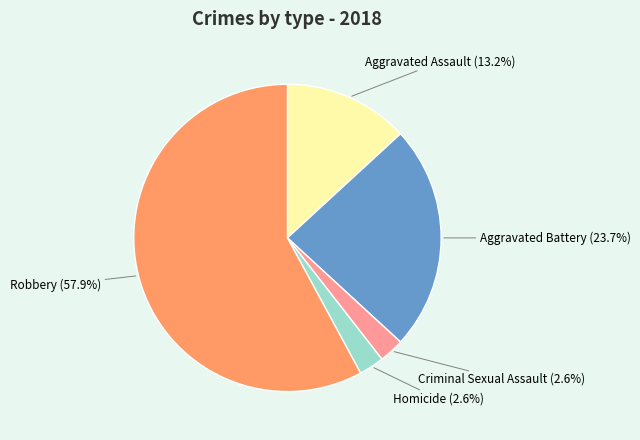

Is there any slice that represents more than half of the pie?

Yes